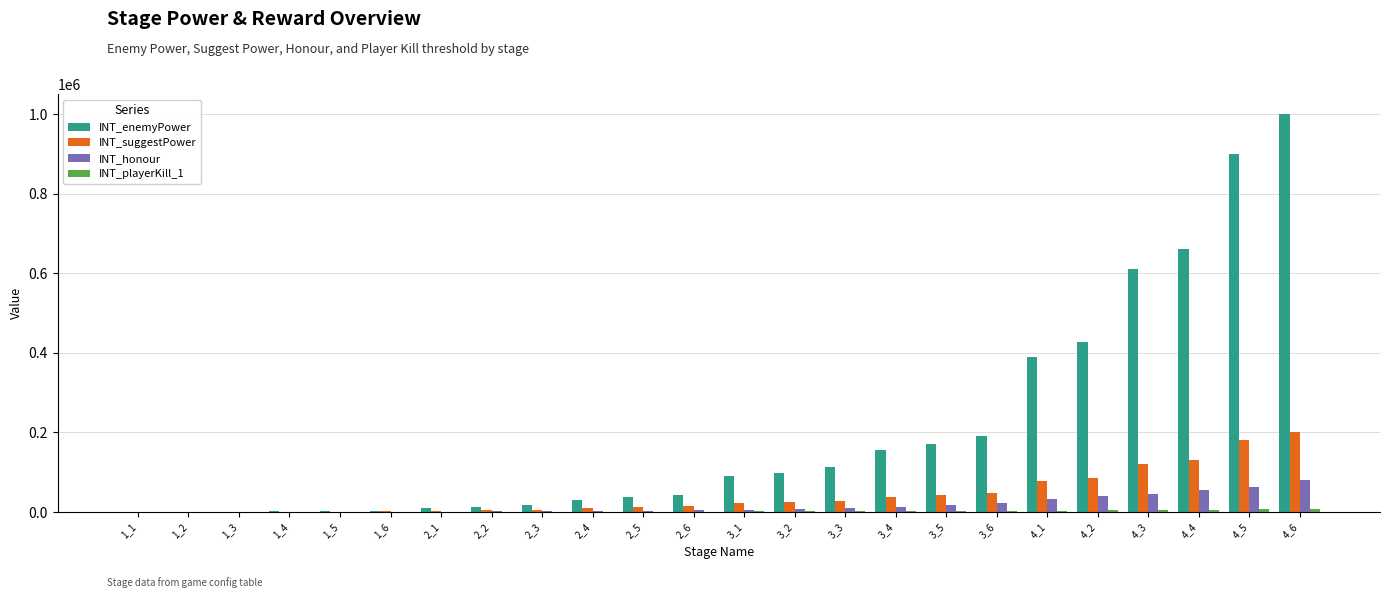

Which series has the largest total across all categories?

INT_enemyPower